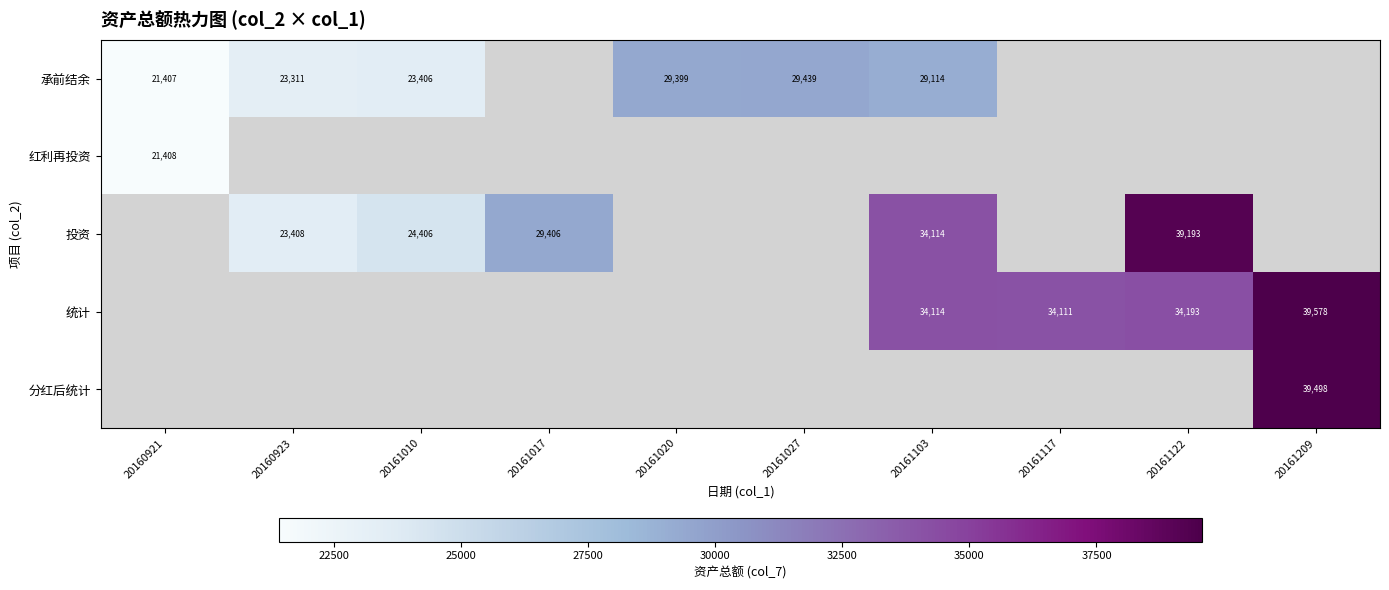

Count the number of data series in this chart.

5